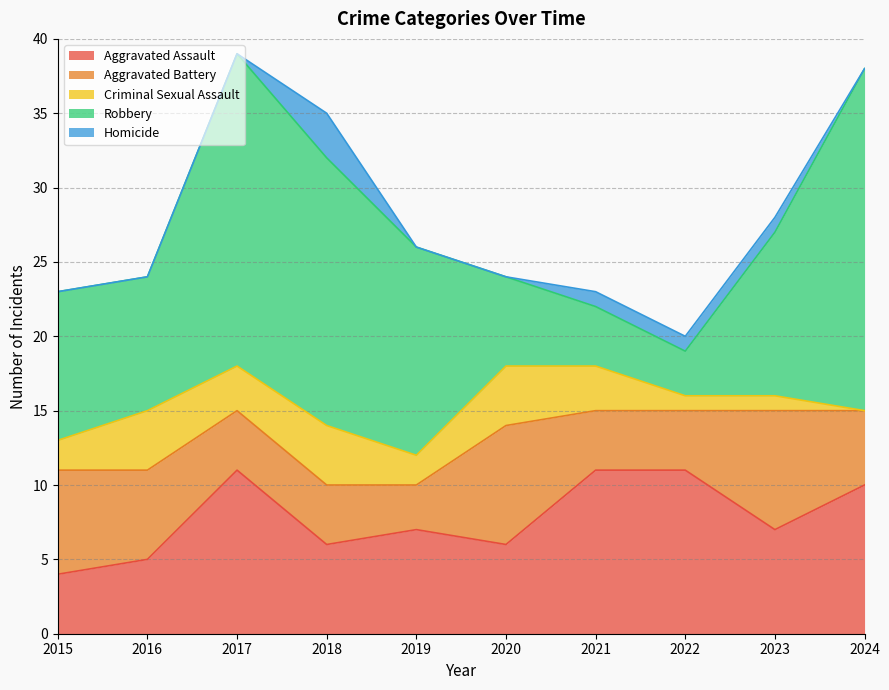

At 2020, list the series in order from largest to smallest.

Aggravated Battery, Aggravated Assault, Robbery, Criminal Sexual Assault, Homicide